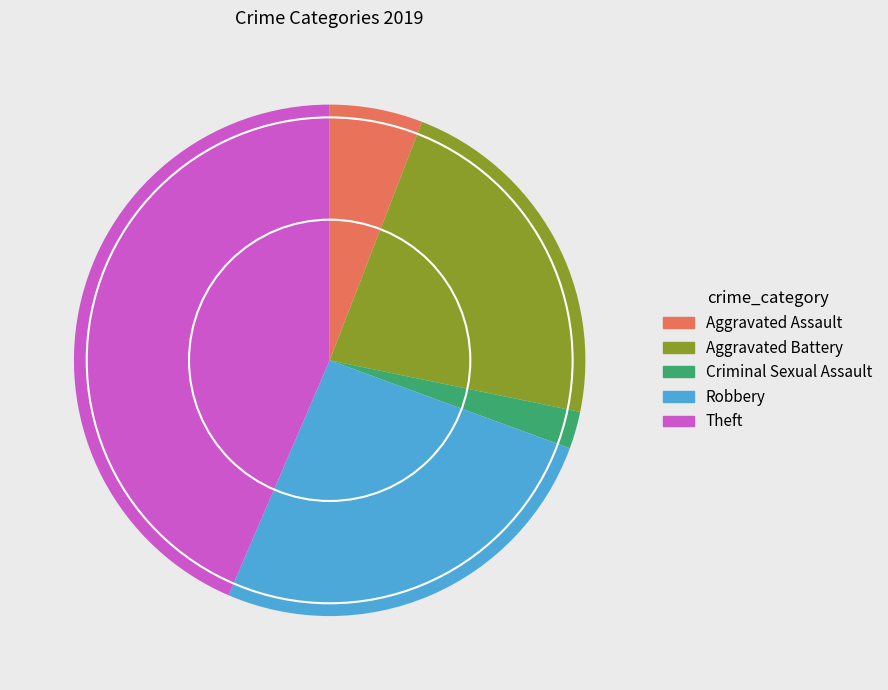

Is there a majority slice in this chart?

No